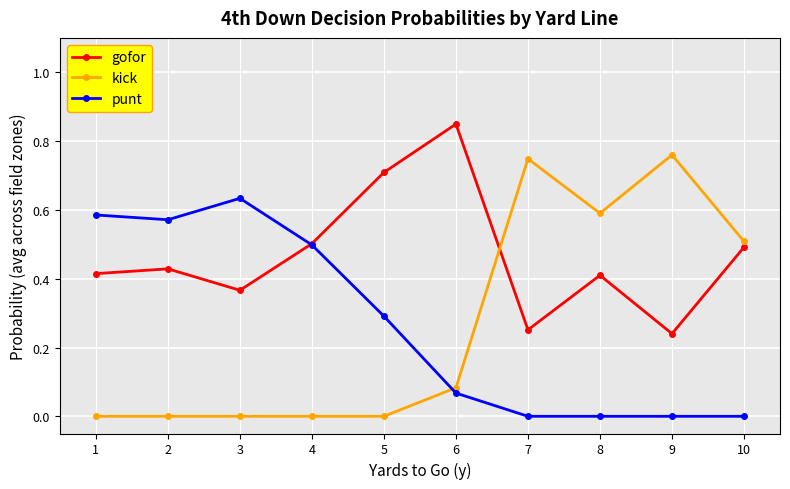

Which category has the highest value across all series?

6